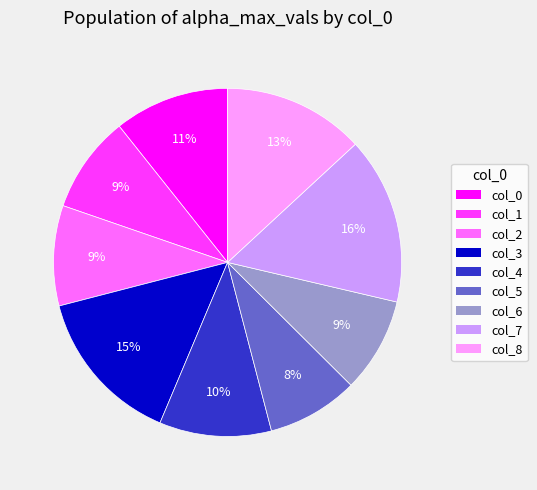

What percentage is the col_5 slice, to the nearest percent?

8%